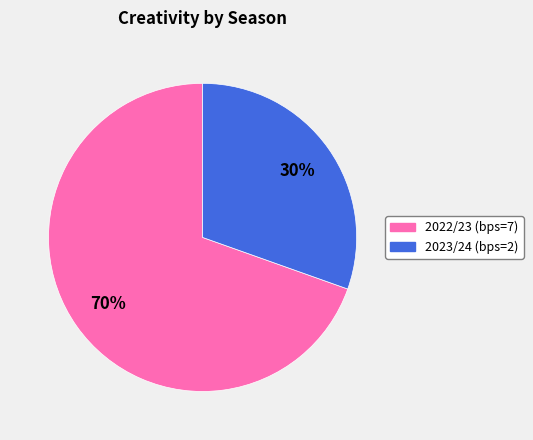

To the nearest percent, what is the average slice percentage?

50%